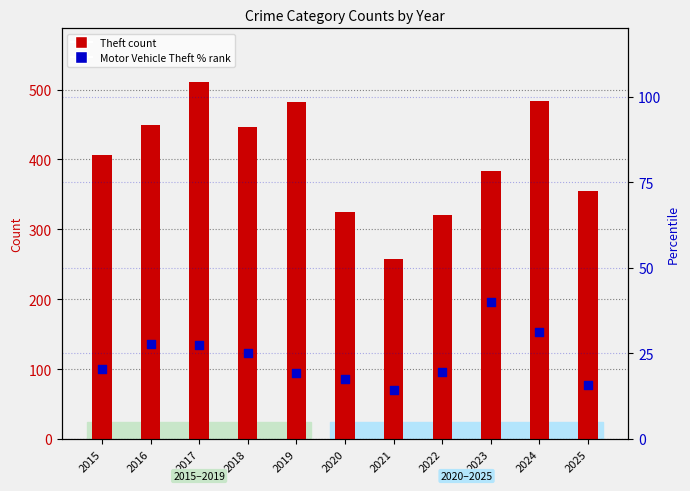

At which category is the sum across all series the highest?

2017